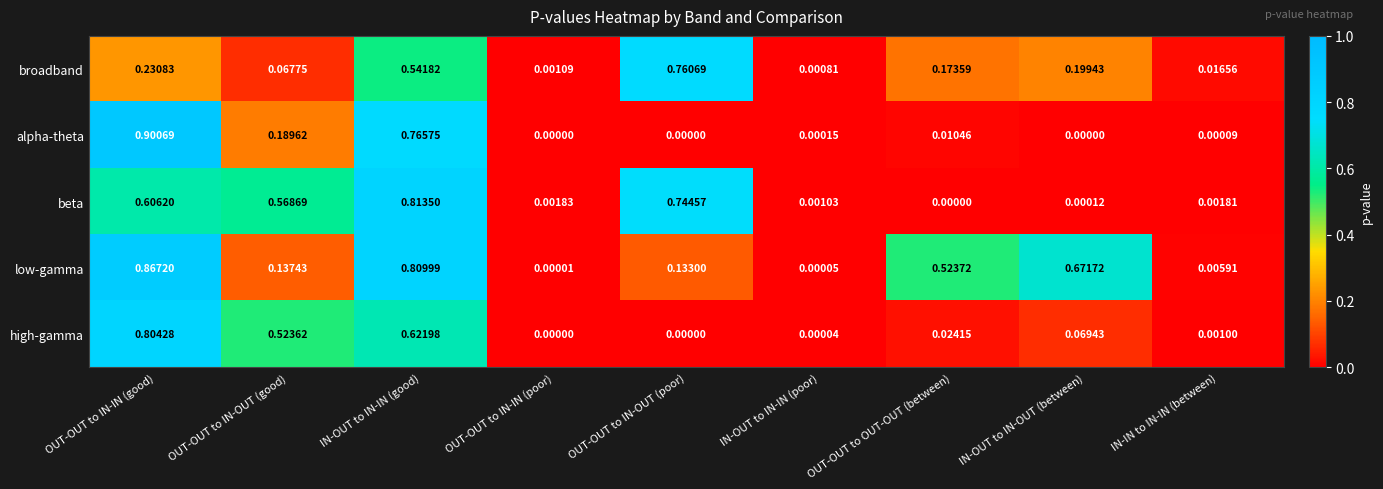

Which series changed the most between OUT-OUT to IN-IN (poor) and IN-IN to IN-IN (between)?

broadband